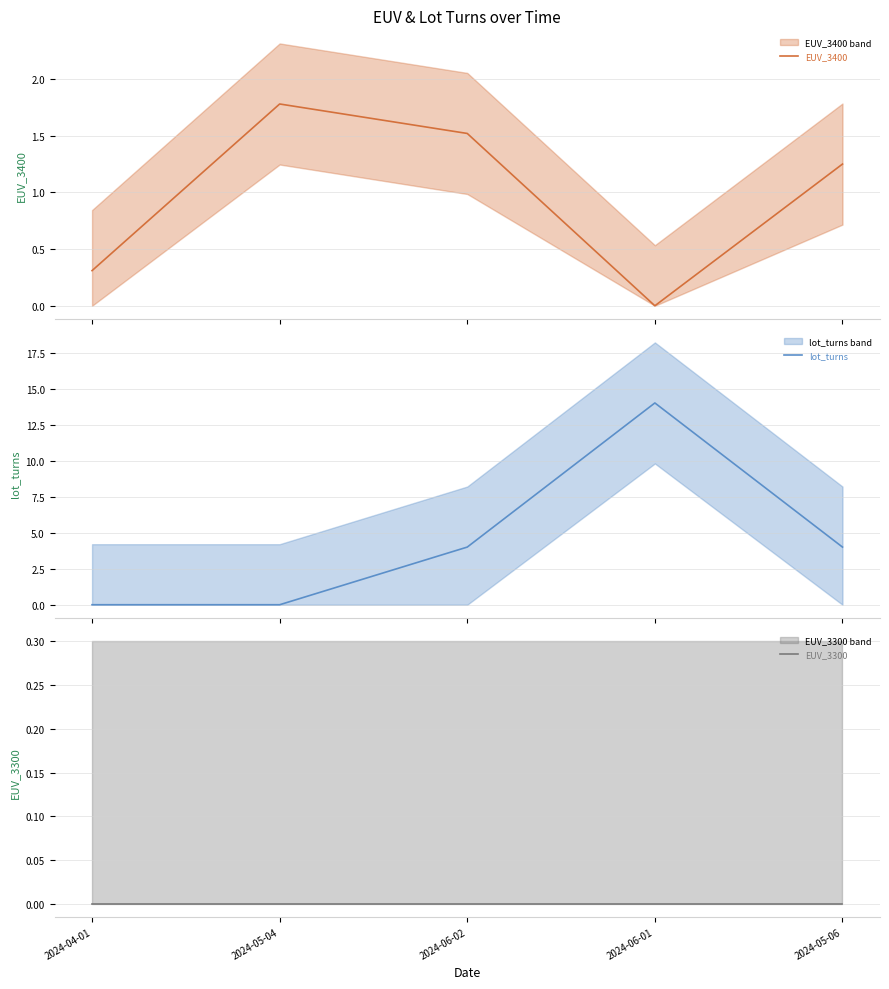

Does the chart have visible grid lines?

Yes